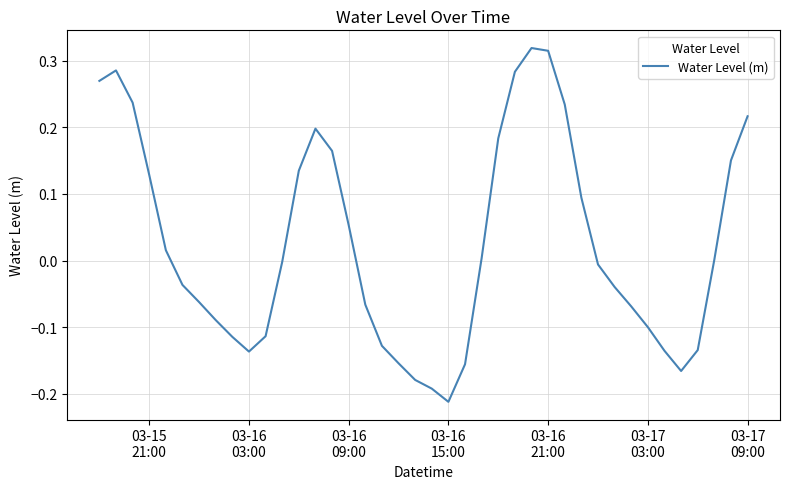

Does the chart have visible grid lines?

Yes